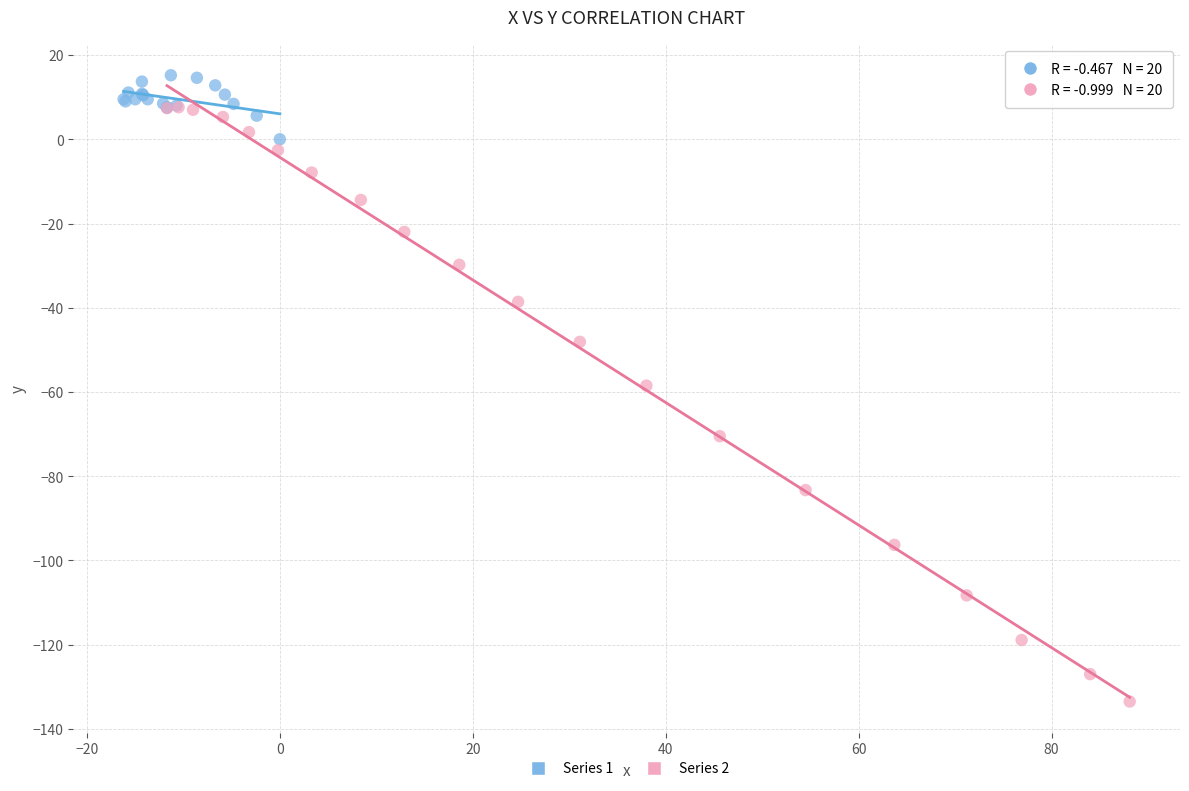

Which series reaches the maximum Y coordinate?

Series 1